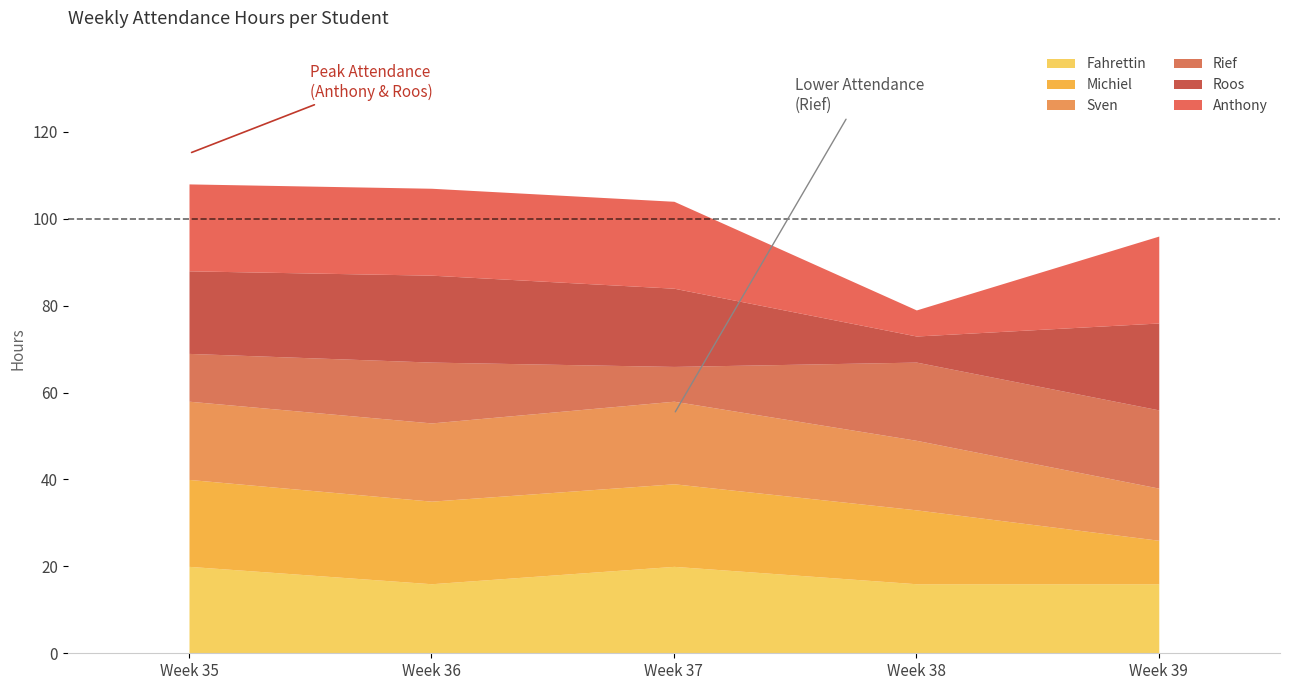

What is the smallest value displayed?

6